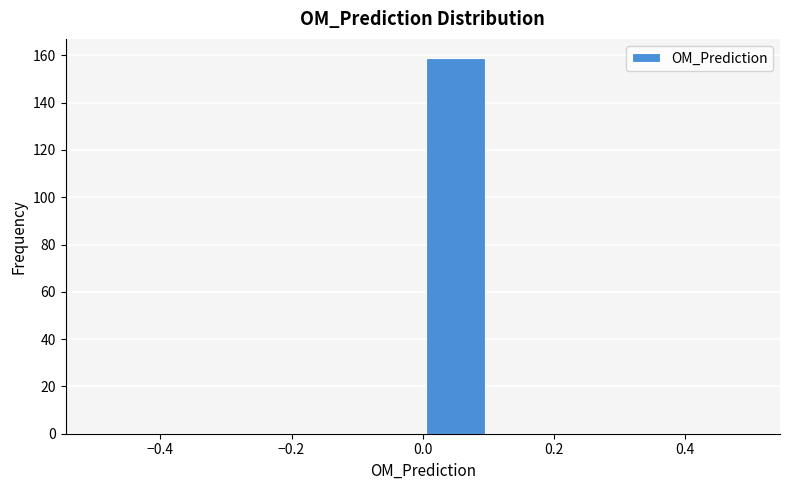

Which range on the x-axis has the tallest bar?

0.0 to 0.1